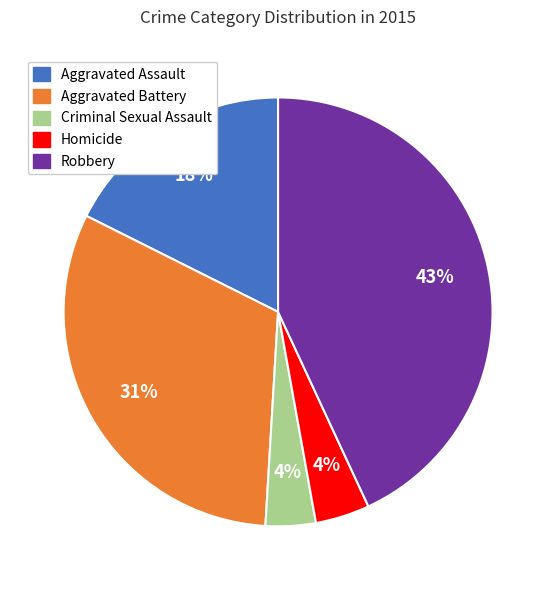

Is there any slice that represents more than half of the pie?

No